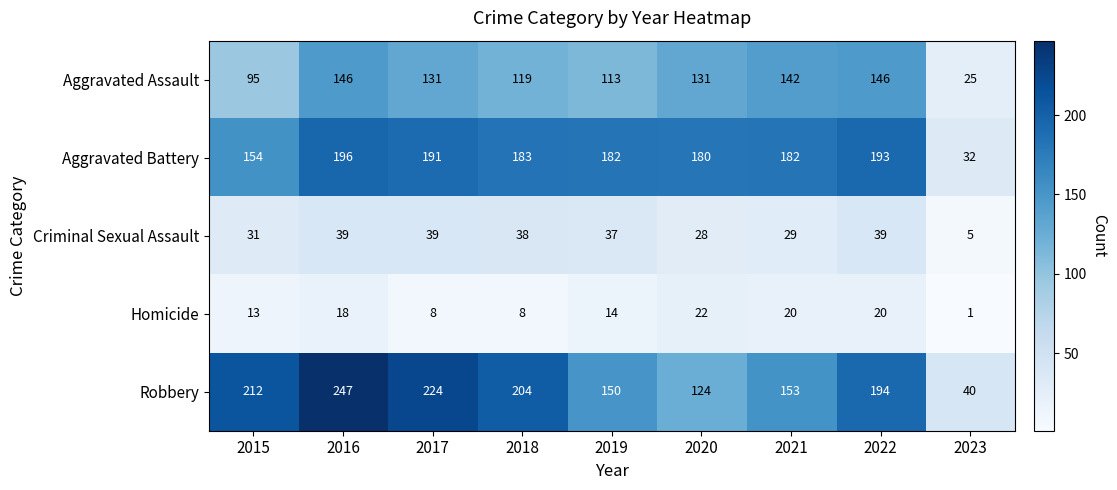

The Robbery series shows 439 at 2016. True or false?

False